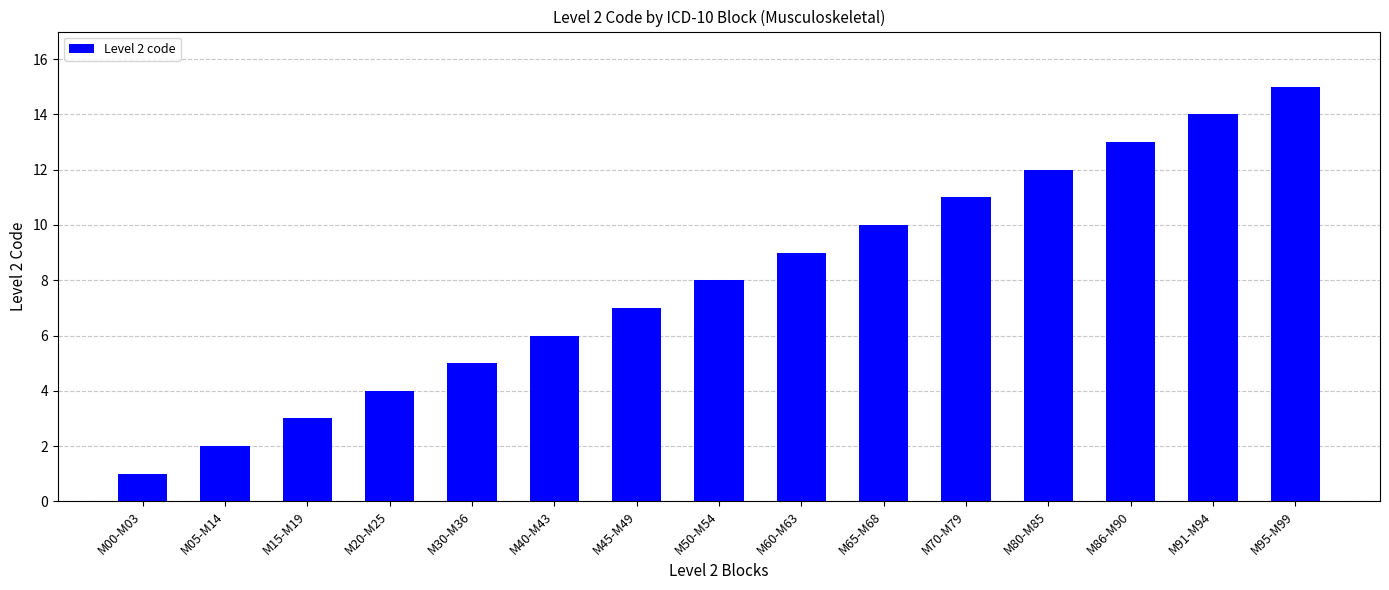

The chart shows a value of 4 at M20-M25. True or false?

True